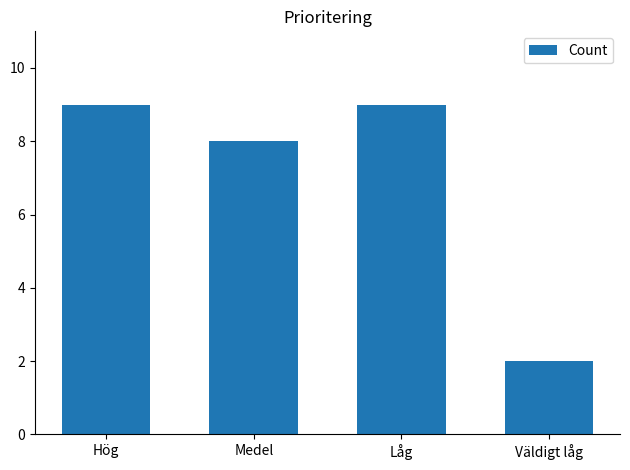

What is the label of the 2nd bar from the right?

Låg